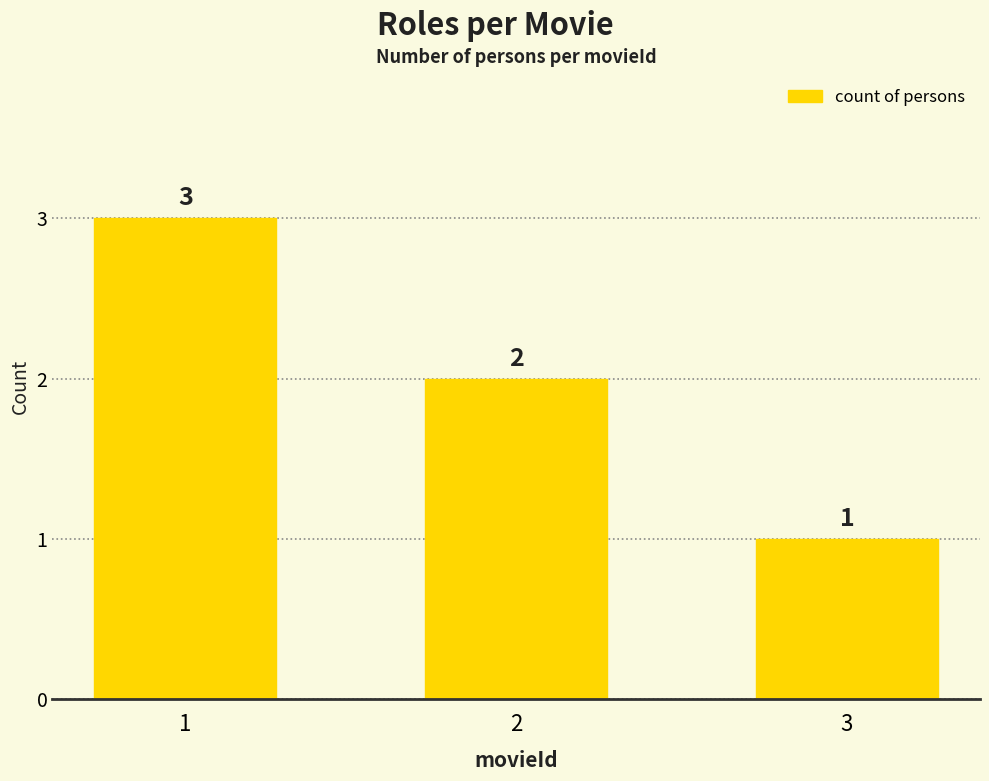

Are the bars horizontal?

No